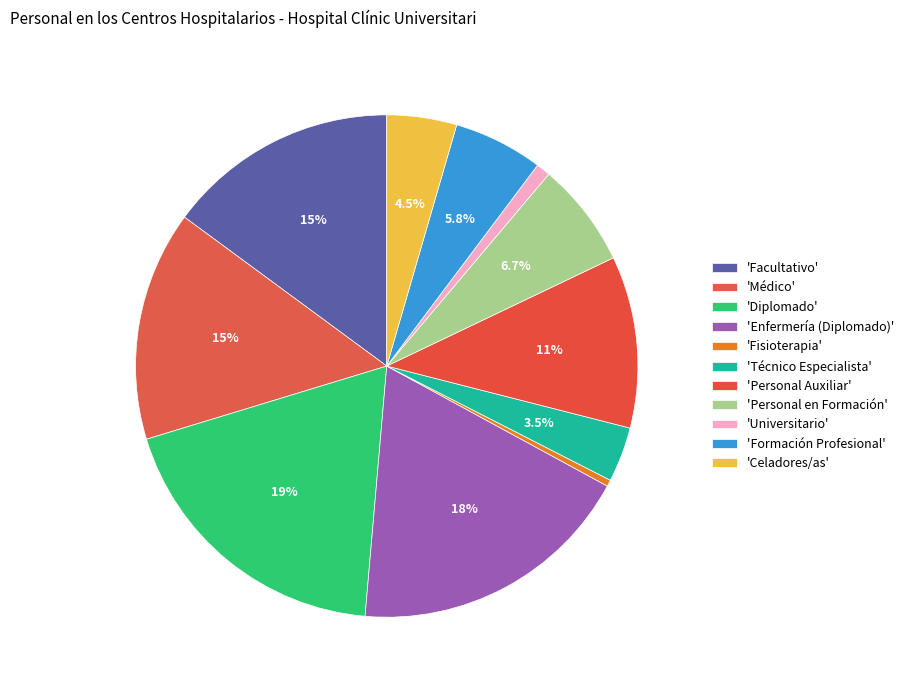

Count the number of slices in the pie.

11